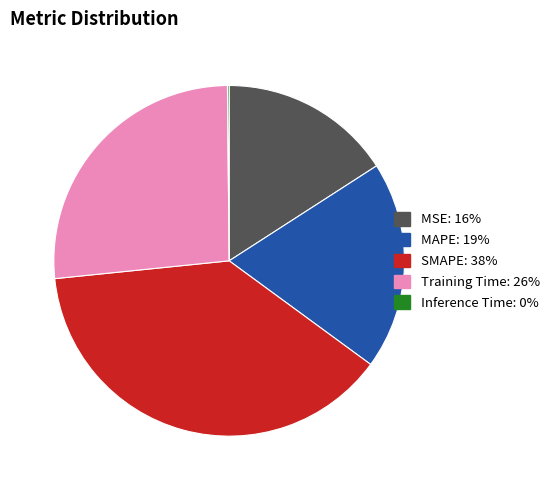

Do MSE and MAPE together represent more than half of the pie?

No